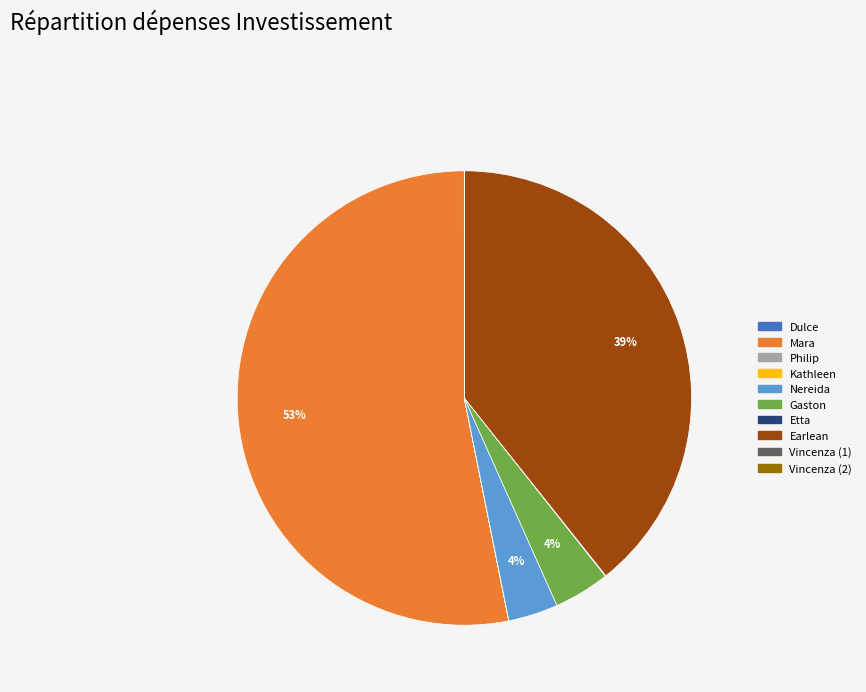

Is it true that Gaston is 11% of the pie?

False